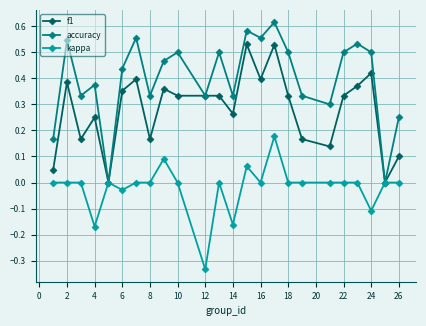

What is the sum of all accuracy values?

9.6